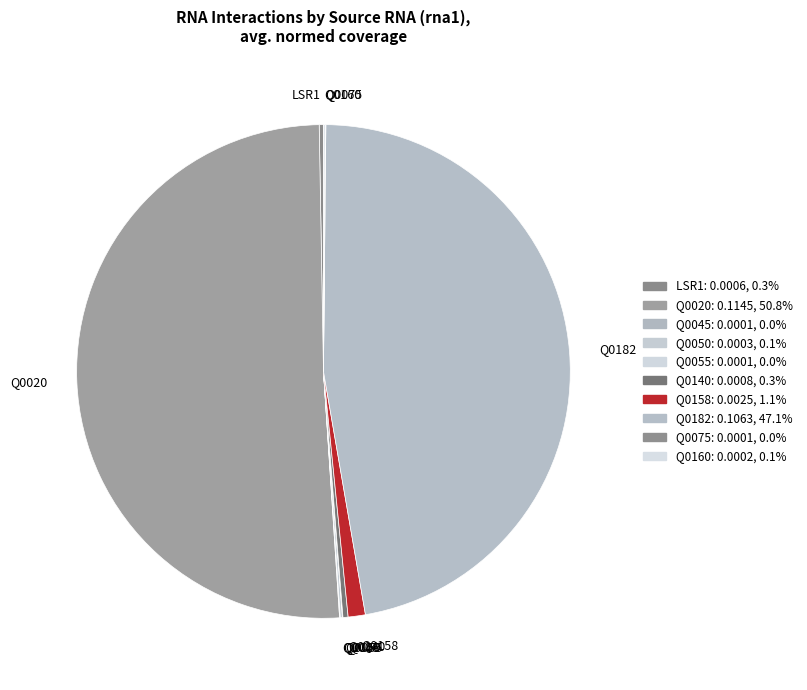

Approximately how many times larger is the value at Q0020 compared to Q0182?

1.1